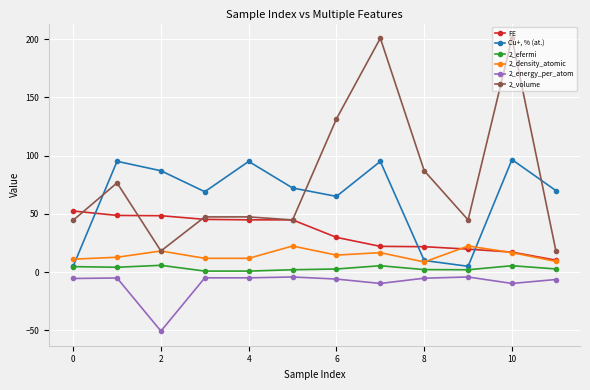

Does the chart have visible grid lines?

Yes